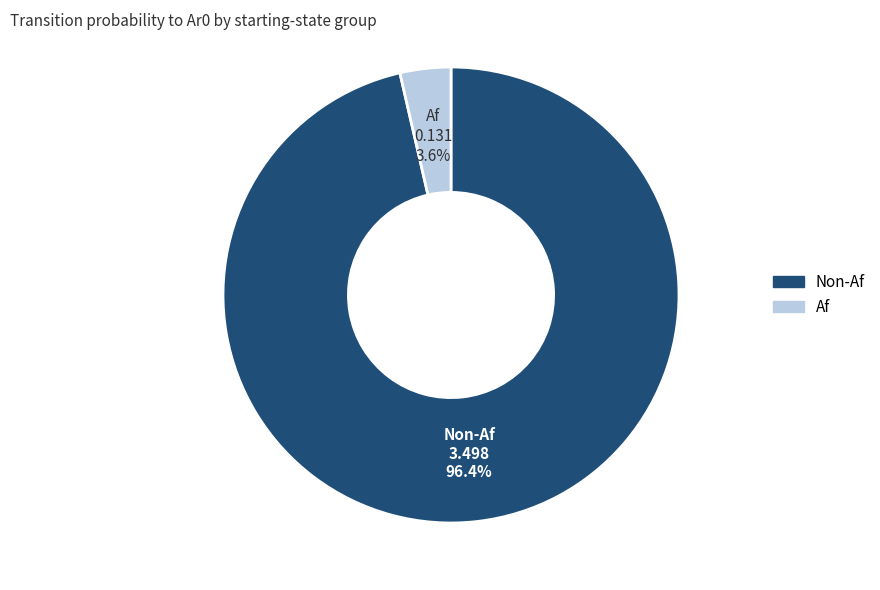

Does any single category account for the majority?

Yes